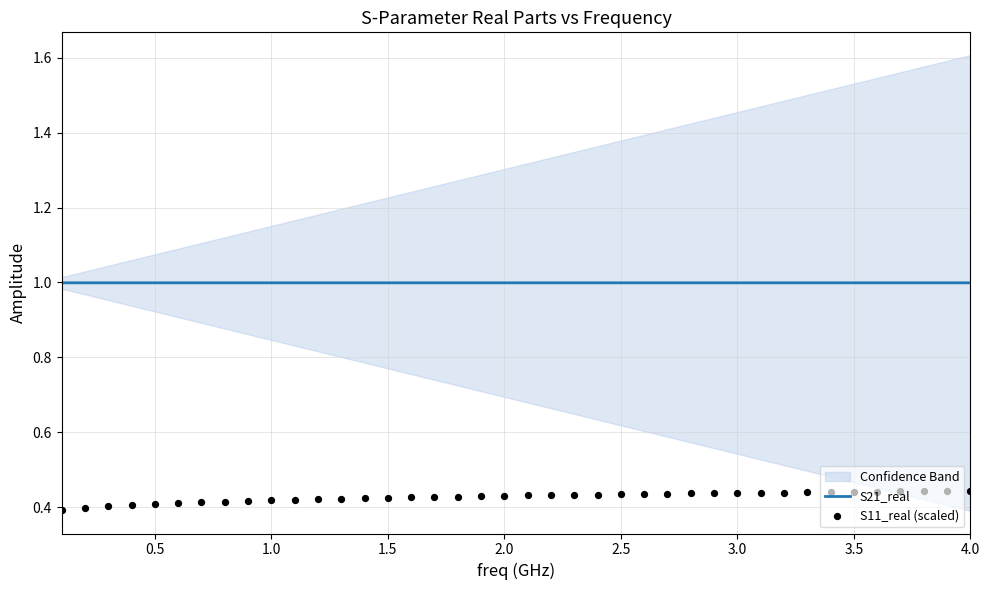

Which series contains the highest Y value?

S21_real